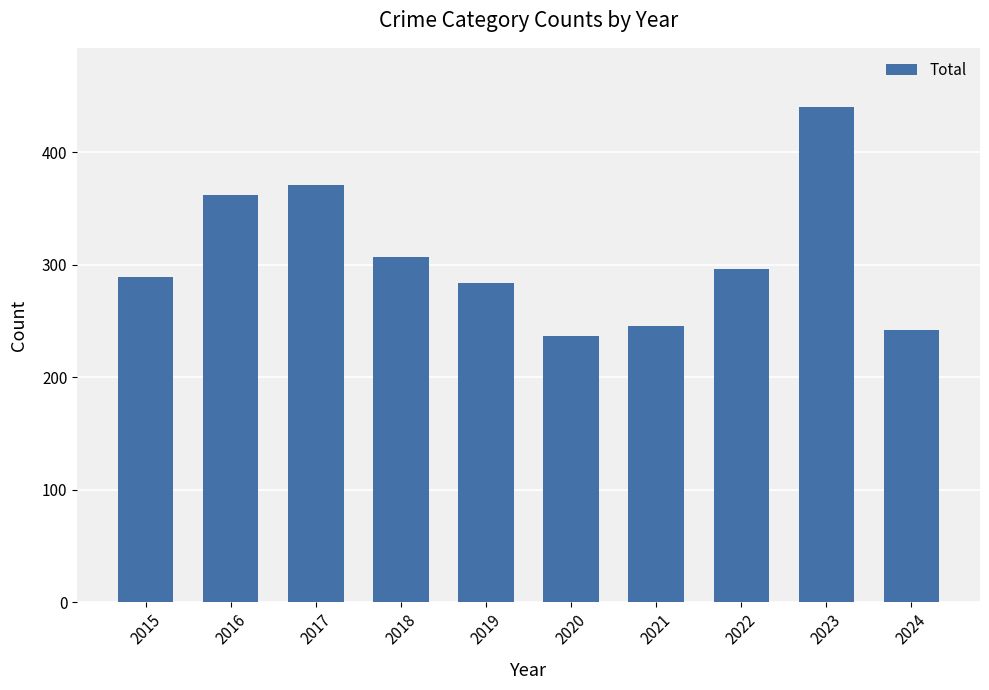

Approximately how many times larger is the value at 2020 compared to 2022?

0.8